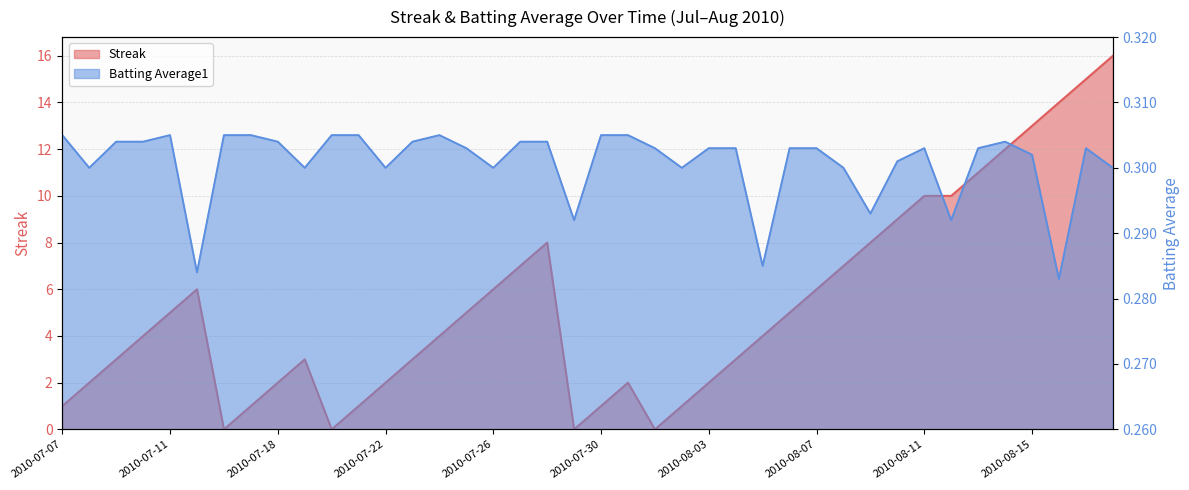

The Batting Average1 series shows 0.4 at 2010-07-19. True or false?

False